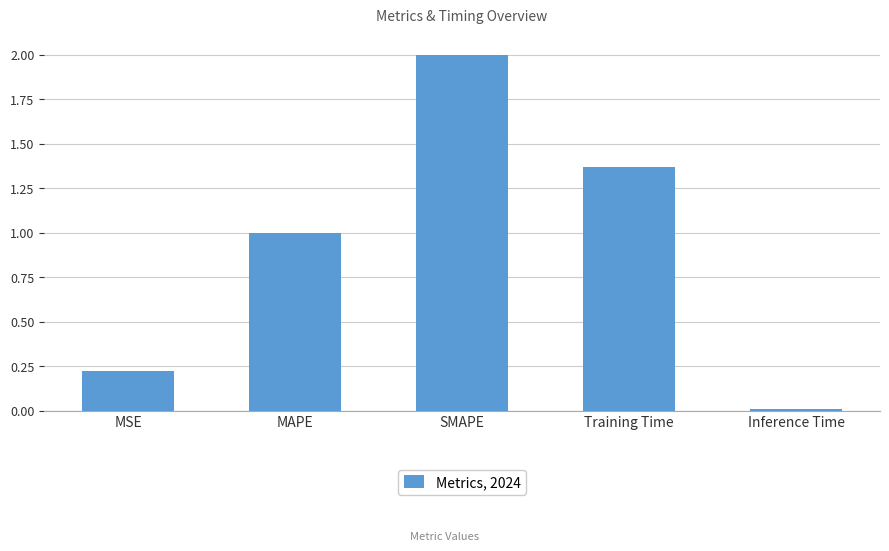

Is it true that the value at Inference Time is 0.0?

True